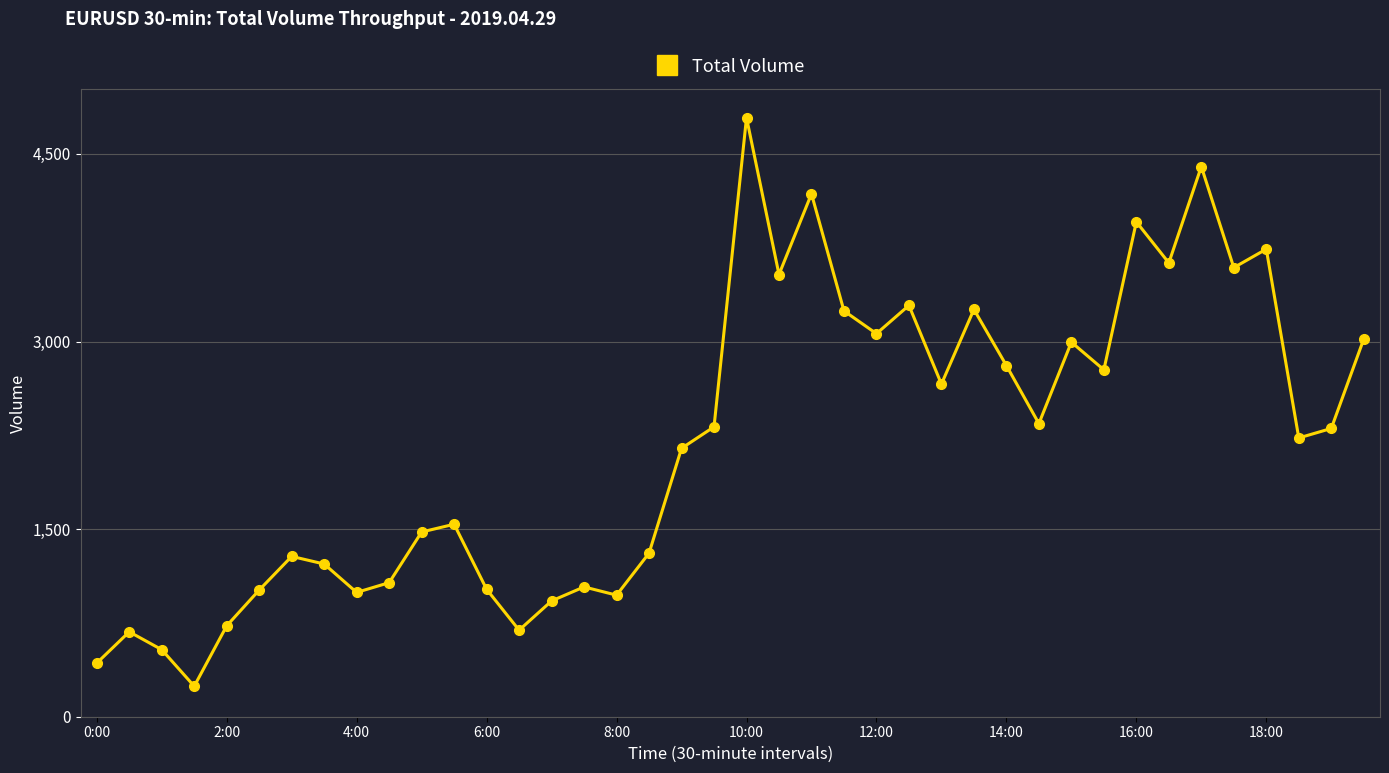

What is the value of the 38th point from the left?

2229